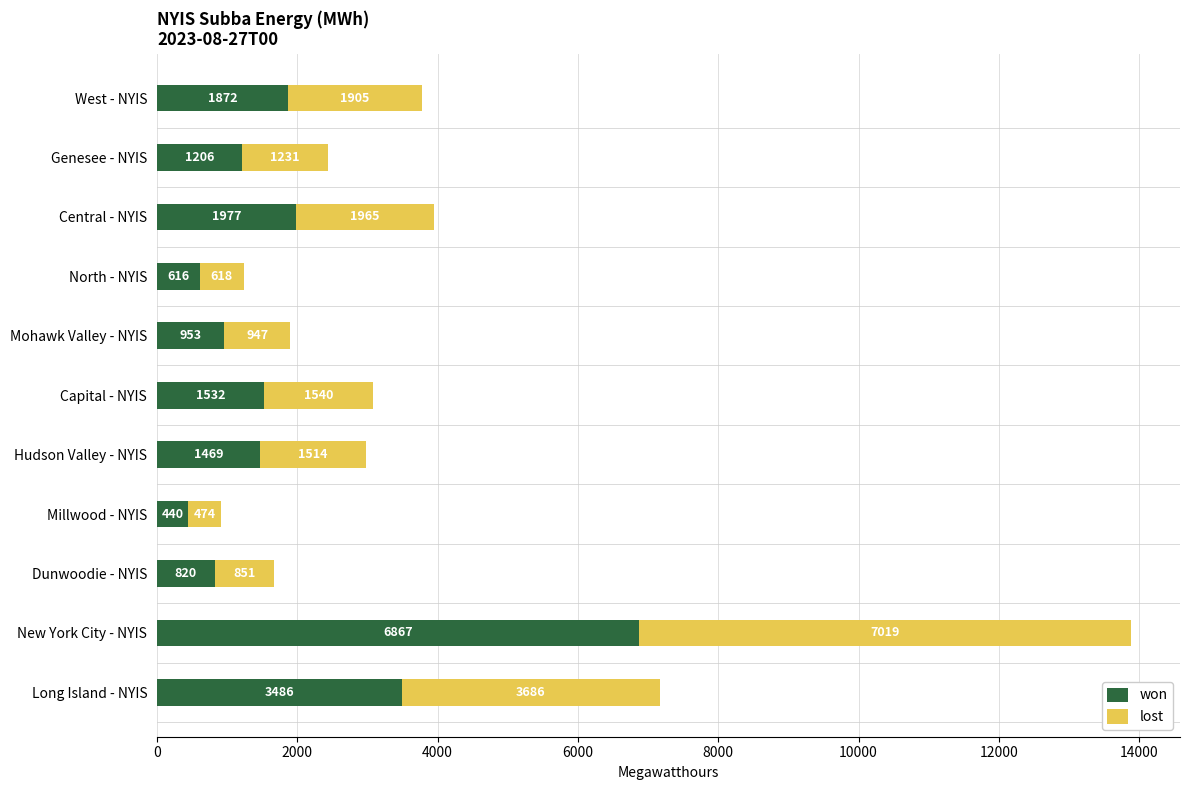

What is the difference between the maximum and minimum values in the won series?

6427